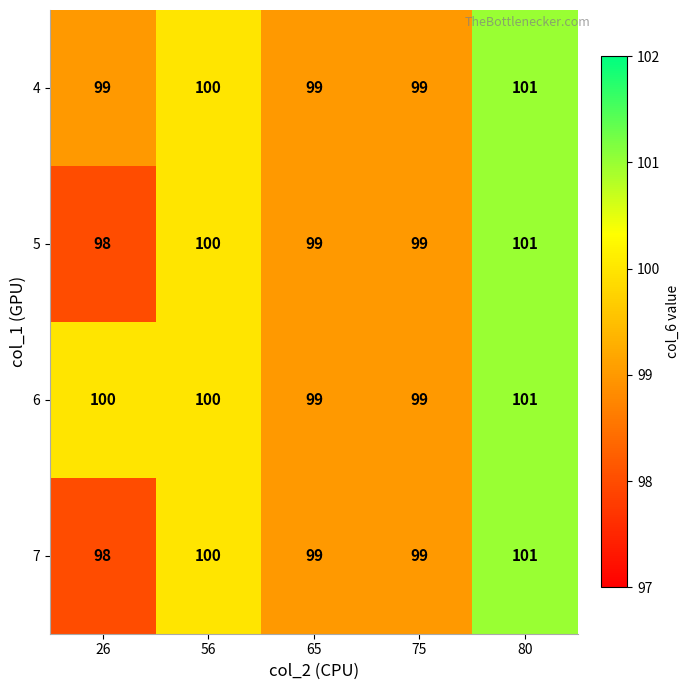

Which category has the highest value in the 5 series?

80